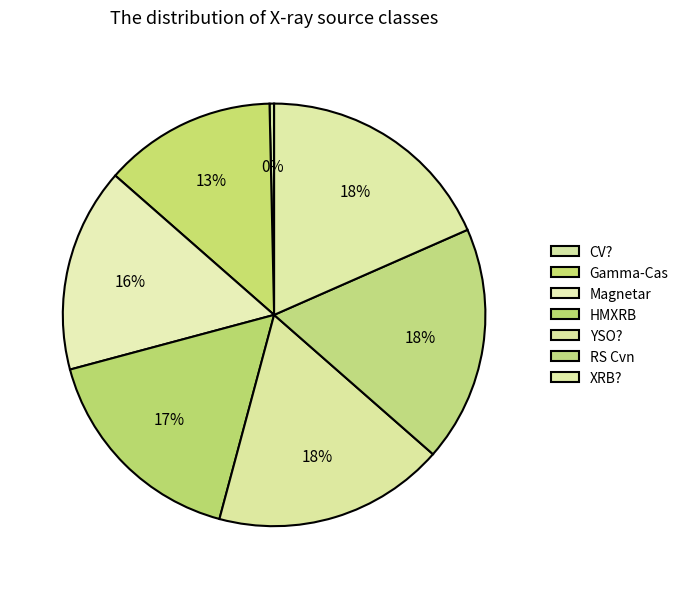

What is the ratio of the value at RS Cvn to the value at YSO??

1.0